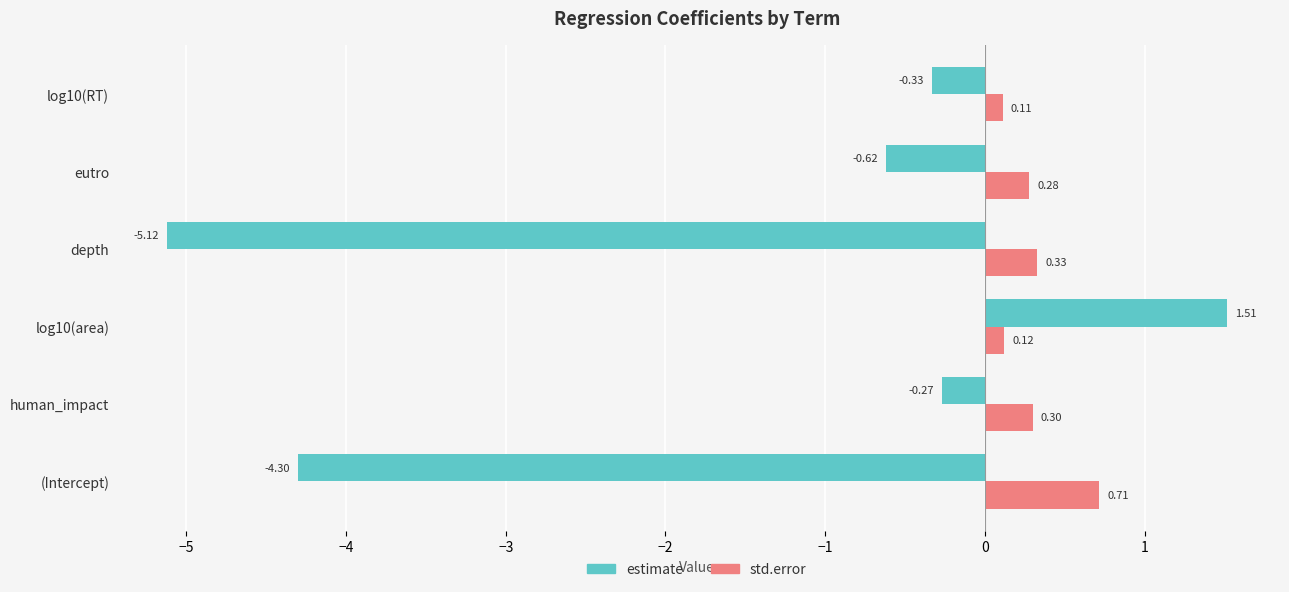

Which category has the lowest value in the estimate series?

depth